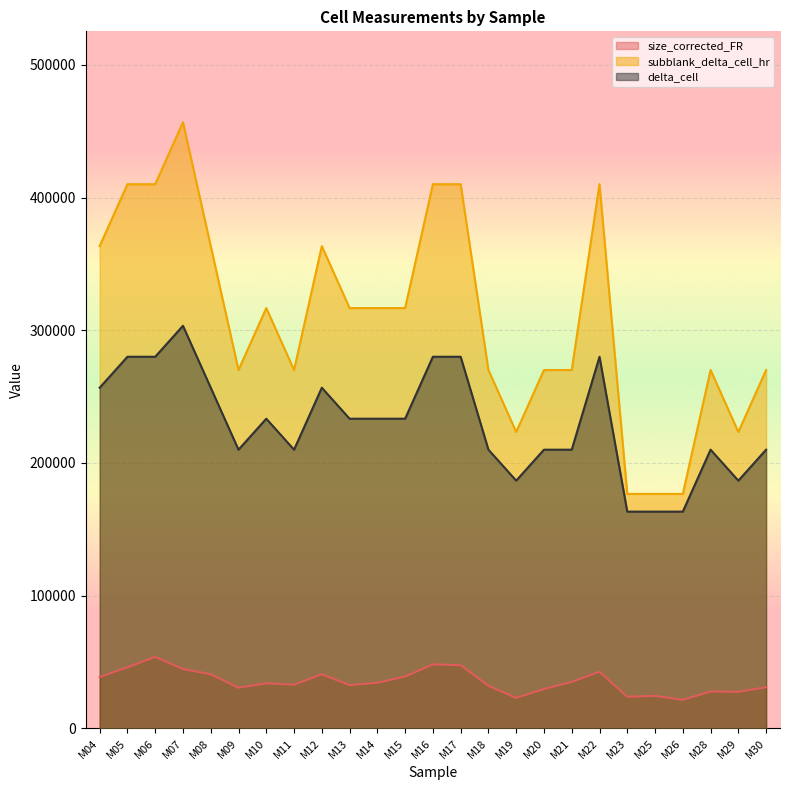

At how many categories does at least one series exceed 400682?

6